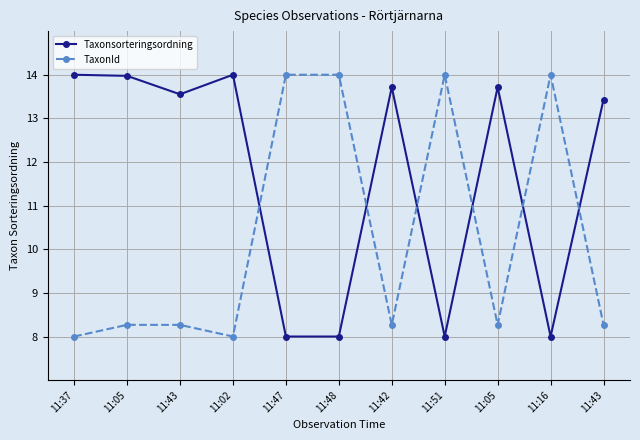

Rank the series by their average value, from lowest to highest.

TaxonId, Taxonsorteringsordning